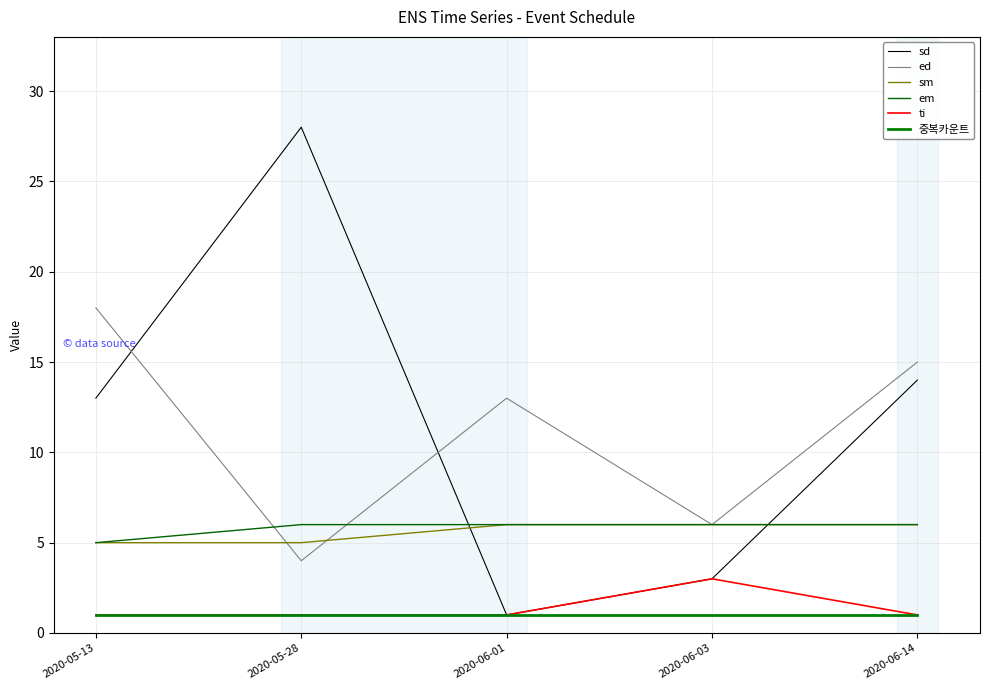

How many lines are shown in the chart?

6